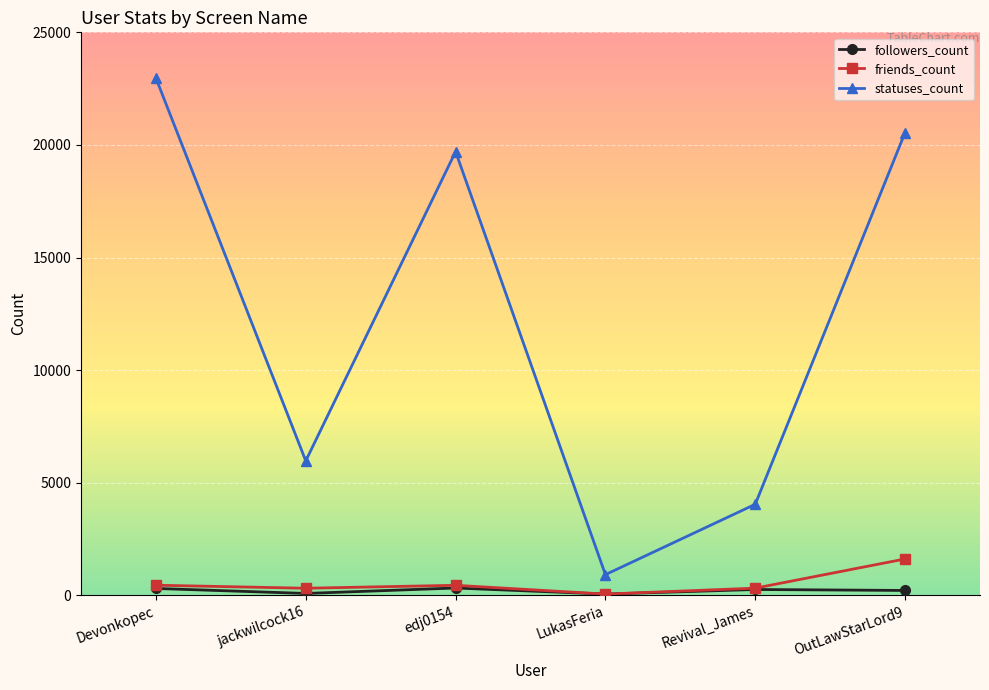

Rank the categories by statuses_count value from lowest to highest.

LukasFeria, Revival_James, jackwilcock16, edj0154, OutLawStarLord9, Devonkopec